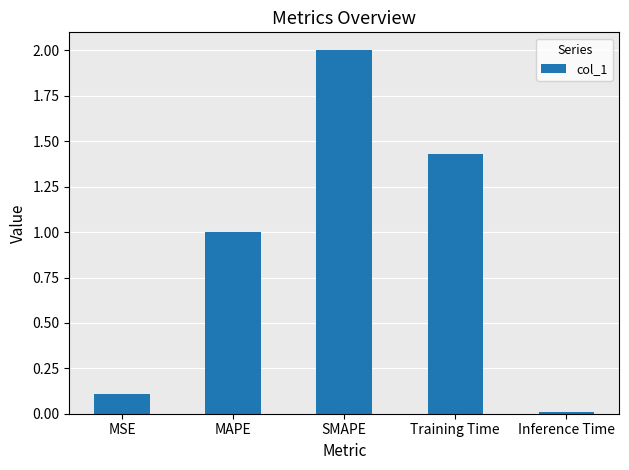

What value does the data have at MAPE?

1.0